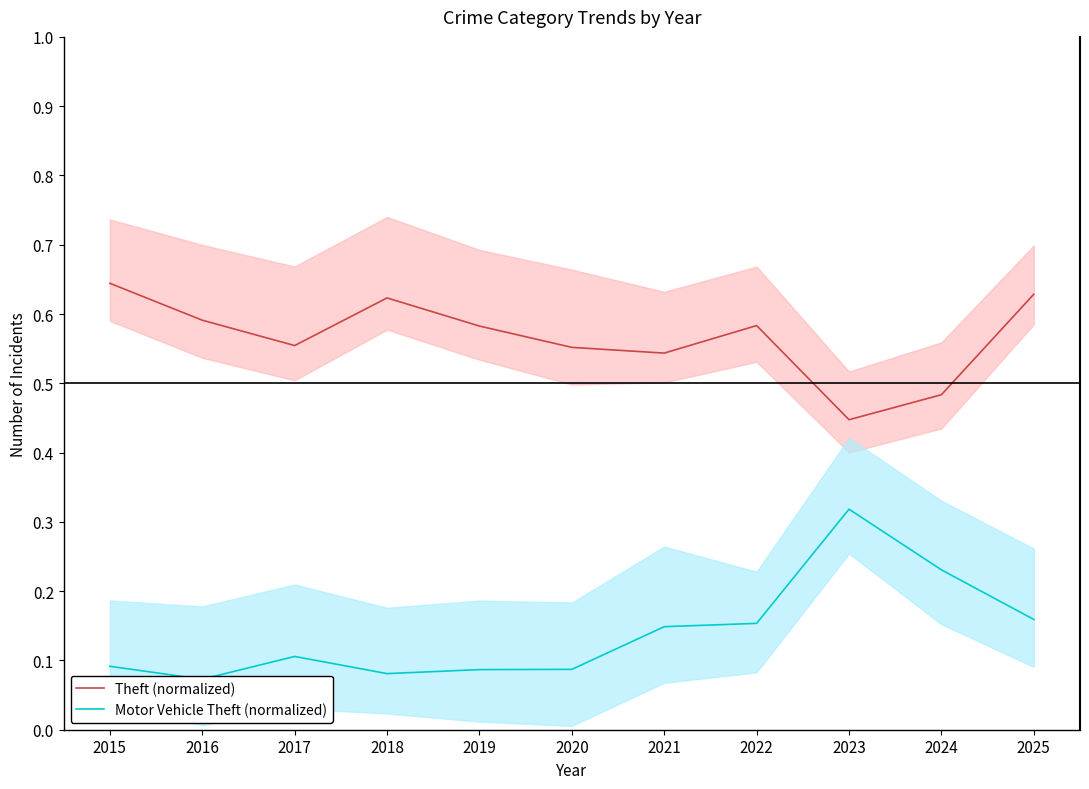

What is the average value of the Motor Vehicle Theft (normalized) series?

0.1